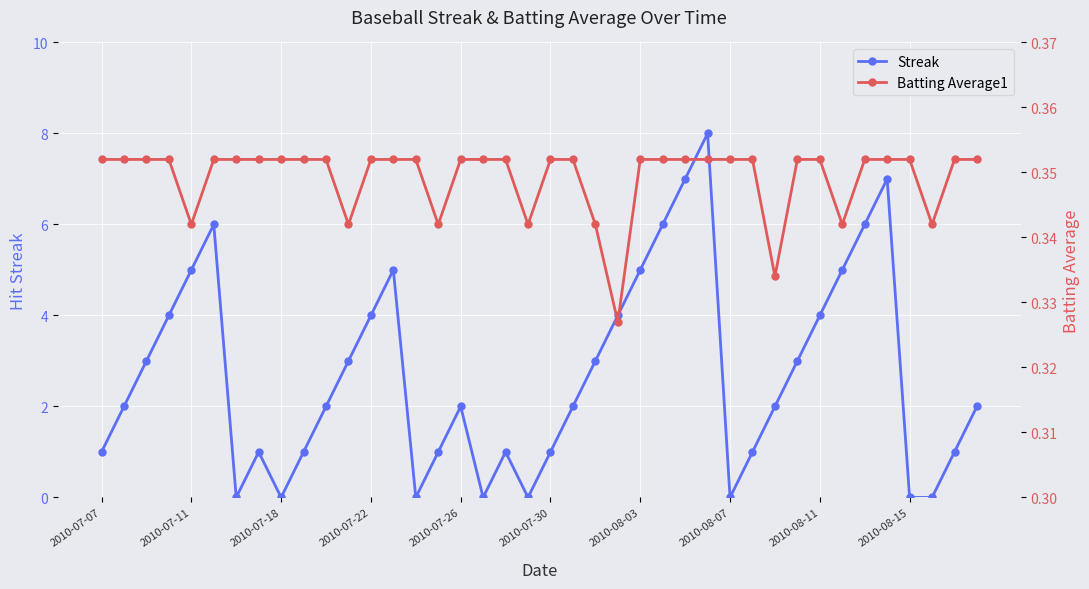

What are all the series names shown in the legend?

Streak, Batting Average1